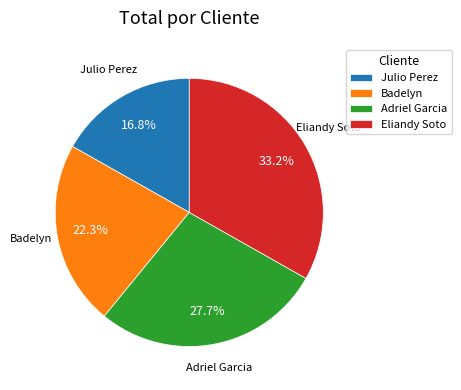

How many slices are in this pie chart?

4